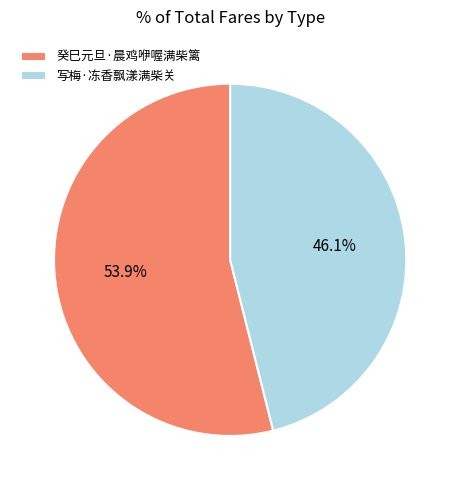

Rank the categories by value from lowest to highest.

写梅·冻香飘漾满柴关, 癸巳元旦·晨鸡咿喔满柴篱